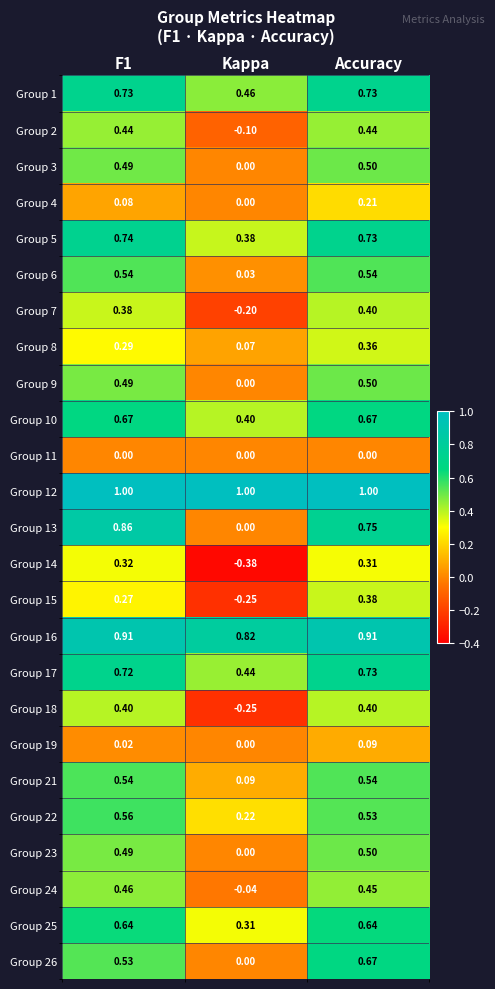

At which category is the sum across all series the highest?

Accuracy